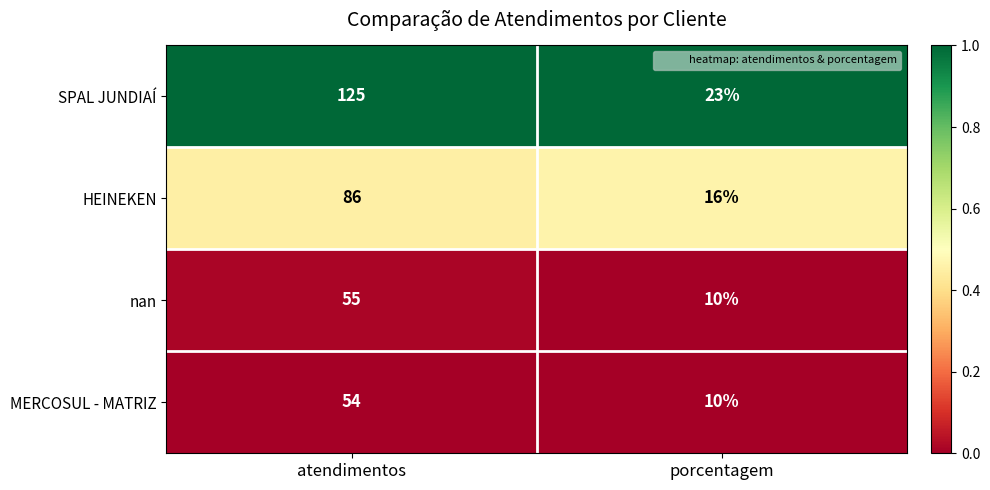

What is the difference between the maximum and minimum values in the HEINEKEN series?

70